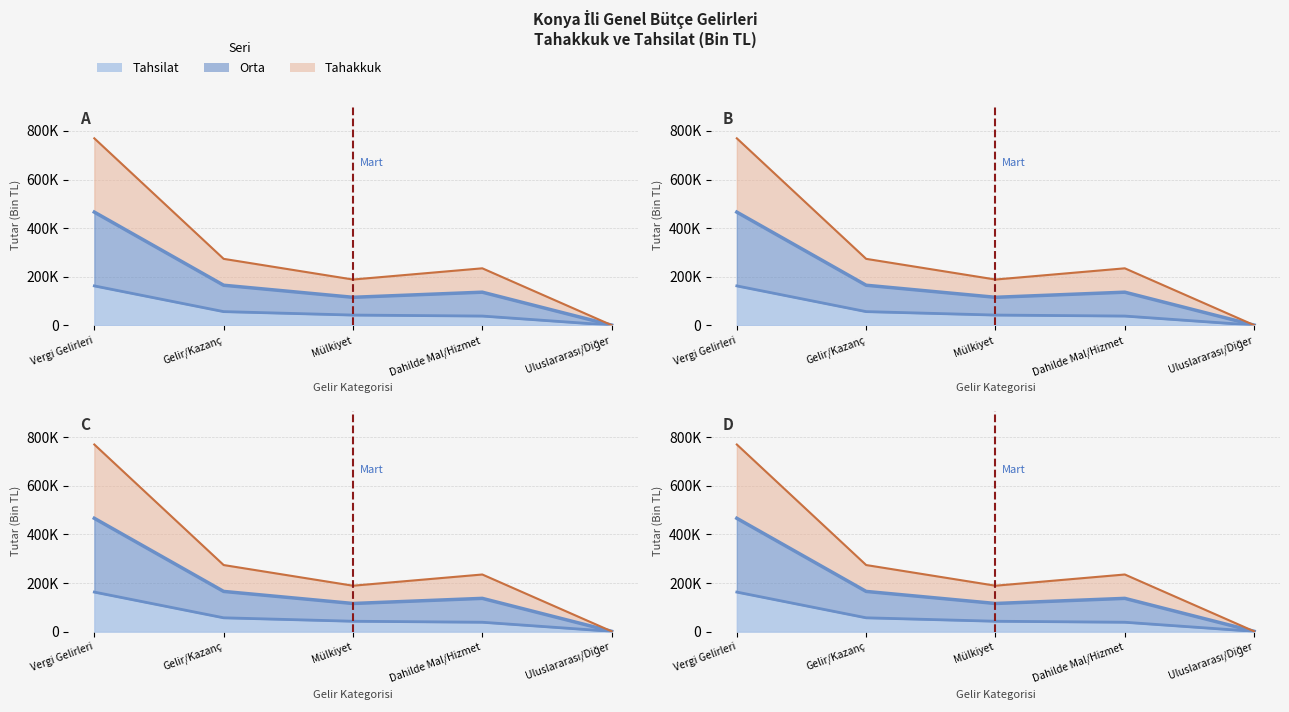

What is the value of the Tahakkuk point at the 3rd from the left?

188997